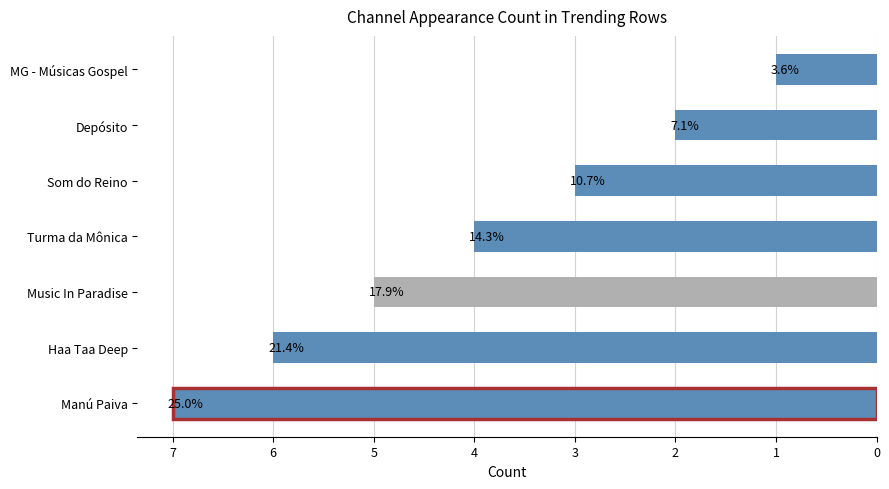

What is the minimum value shown in the chart?

1